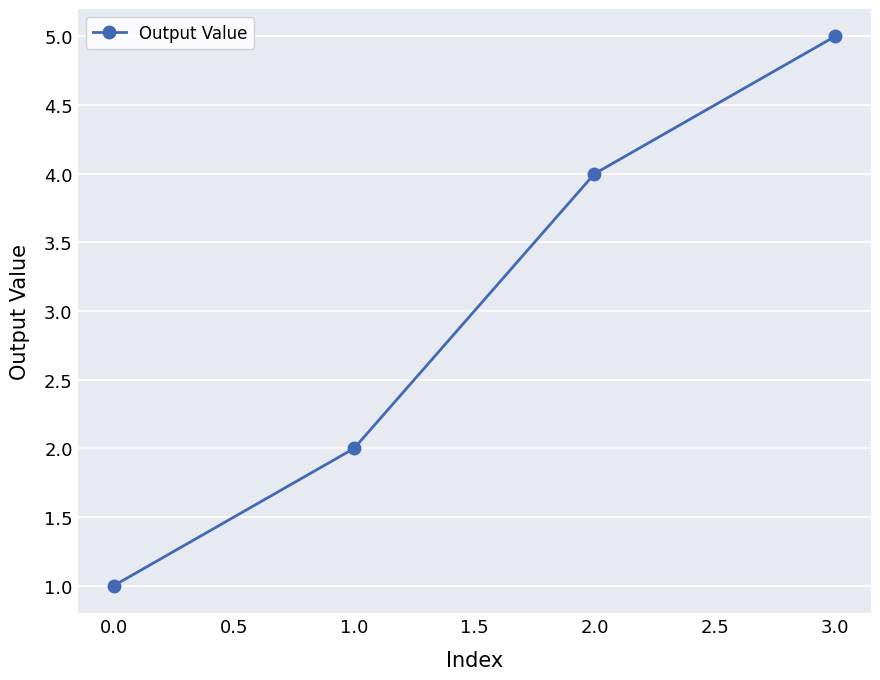

What is the sum of all values?

12